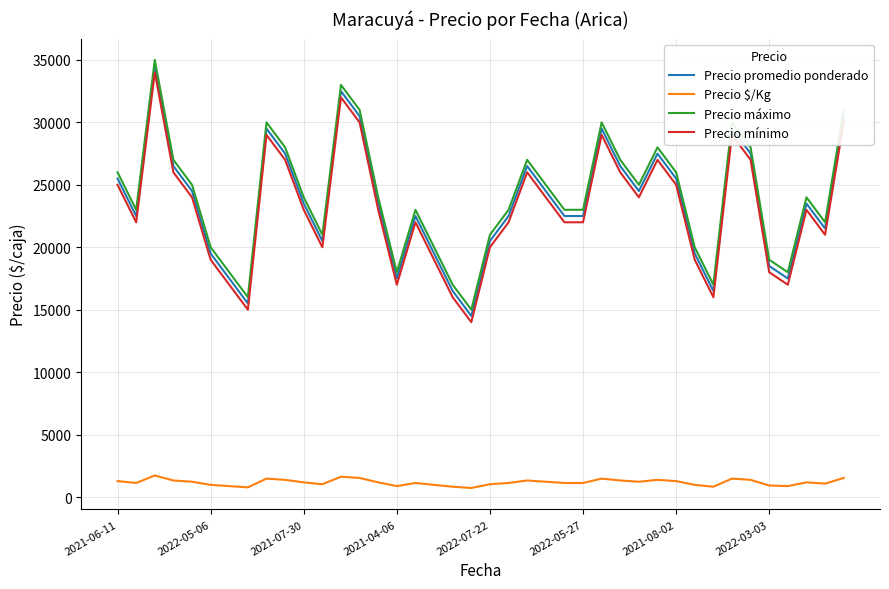

What is the minimum value for Precio mínimo?

14000